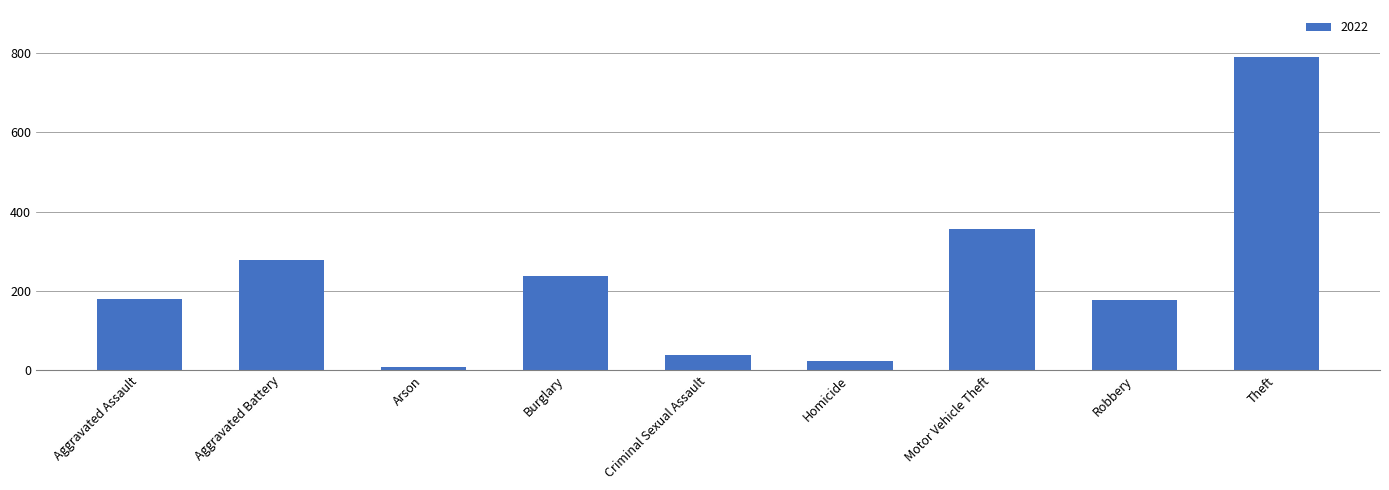

Approximately how many times larger is the value at Aggravated Assault compared to Robbery?

1.0